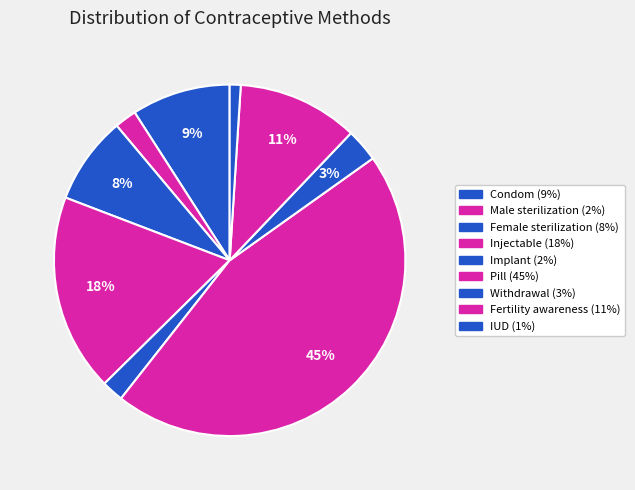

Combined, what portion of the pie is Injectable and Condom?

27.3%